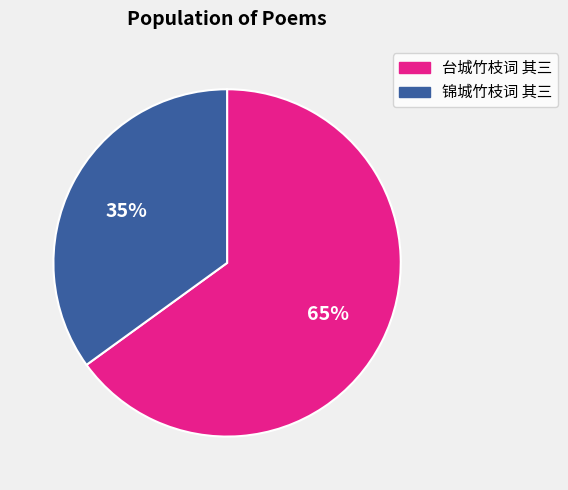

To the nearest percent, what portion does 台城竹枝词 其三 represent?

65%